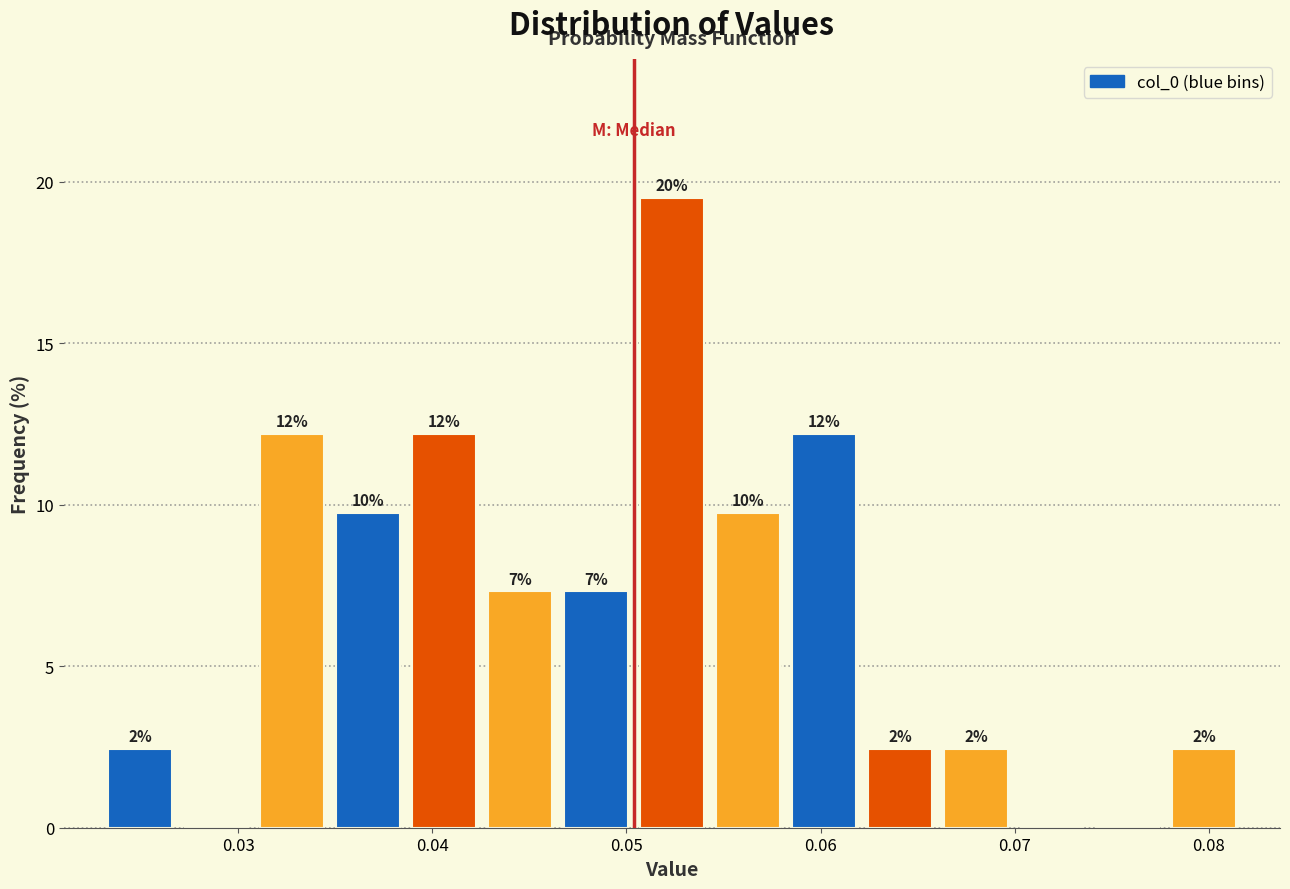

Read against the x-axis, roughly where is the centre of the tallest bar?

0.052